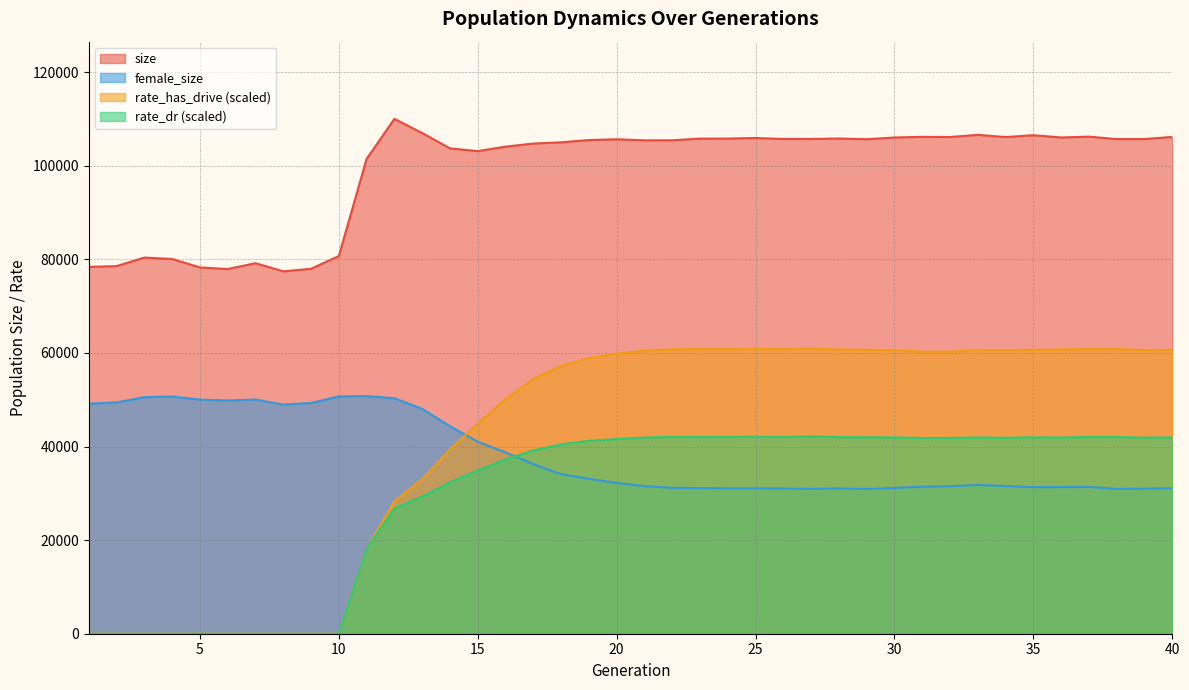

Rank the series by their maximum value, from lowest to highest.

rate_dr (scaled), female_size, rate_has_drive (scaled), size